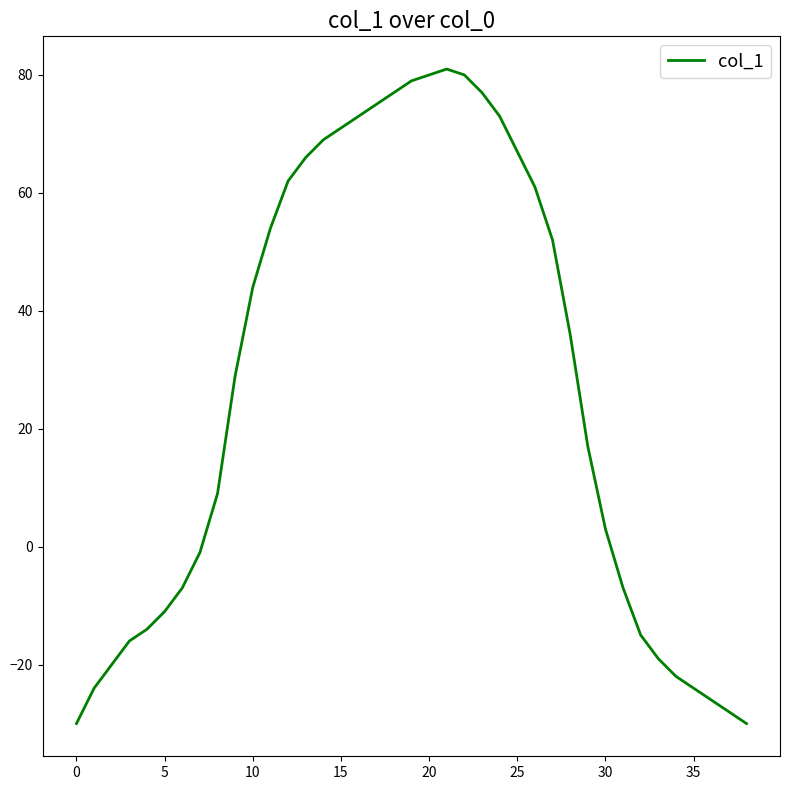

Does the chart display data point markers on the line(s)?

No